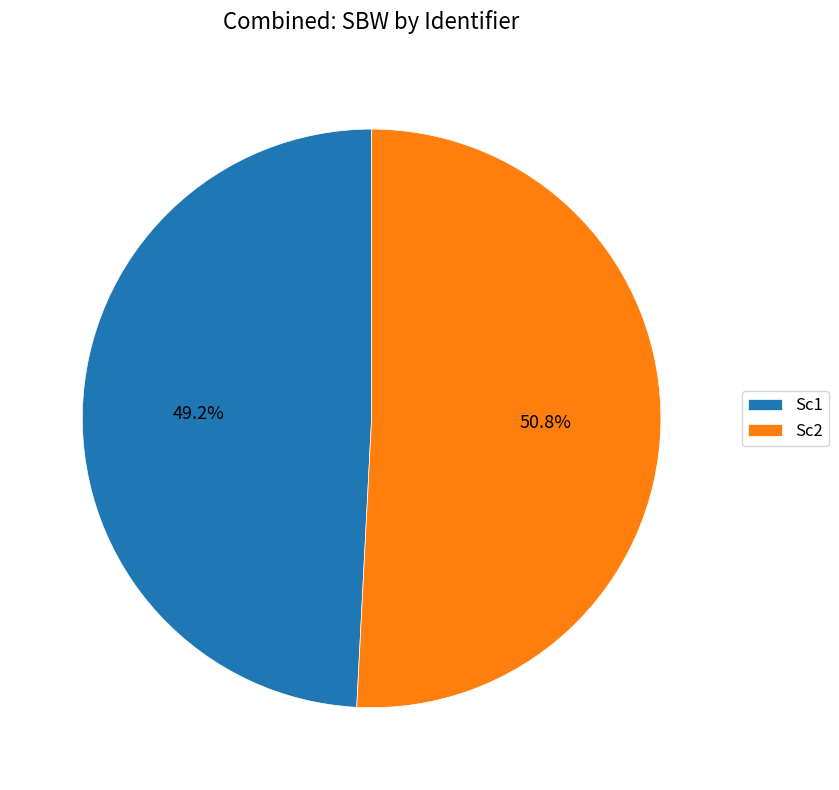

The Sc1 slice represents 43% of the pie. True or false?

False